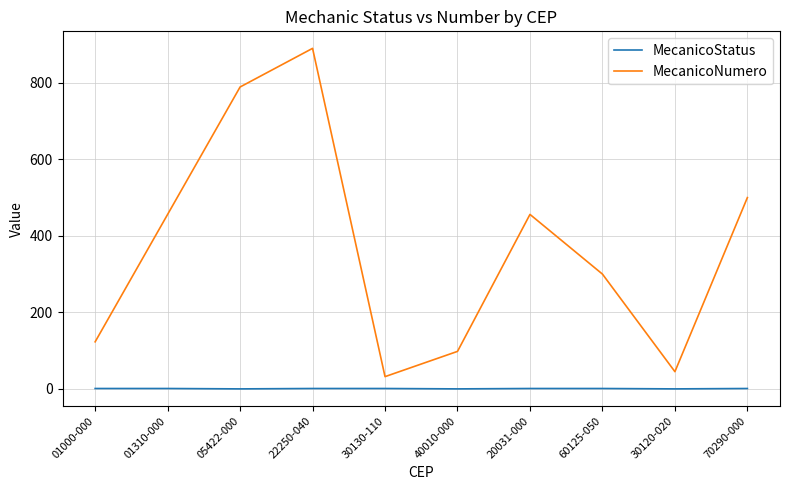

What is the spread (max minus min) of values at 01000-000?

122